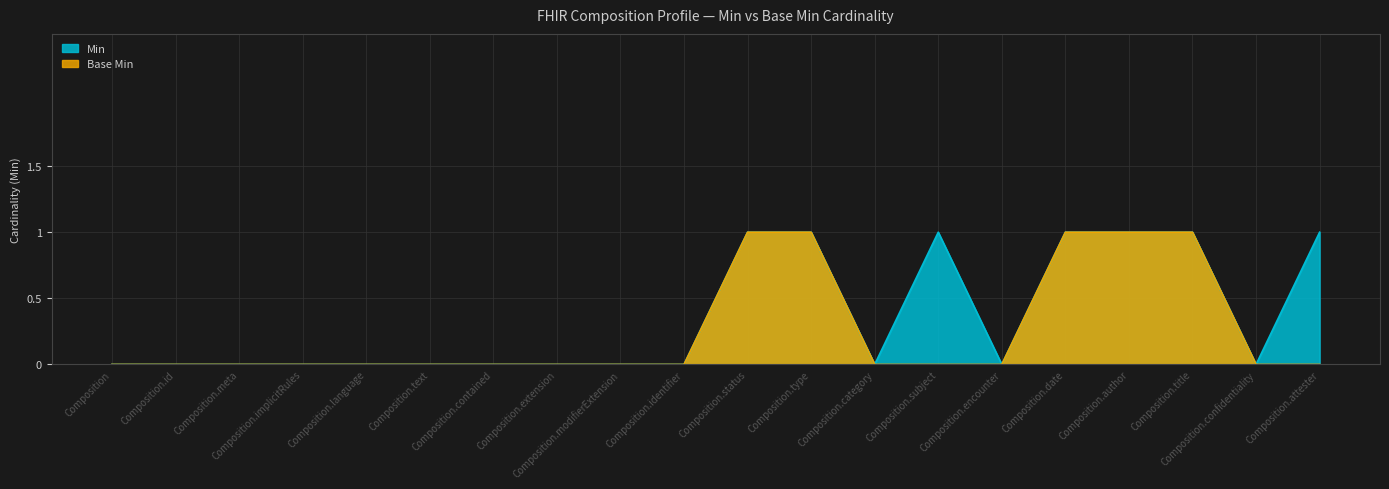

What position from the left is Composition.confidentiality?

19